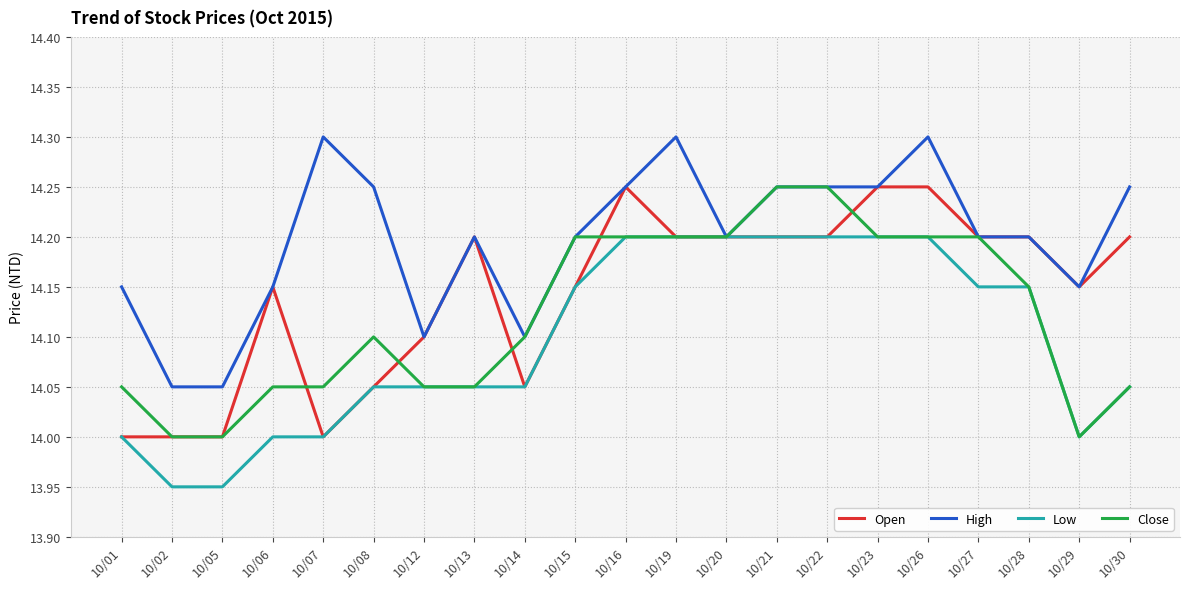

List the series in order of their overall mean, highest first.

High, Open, Close, Low